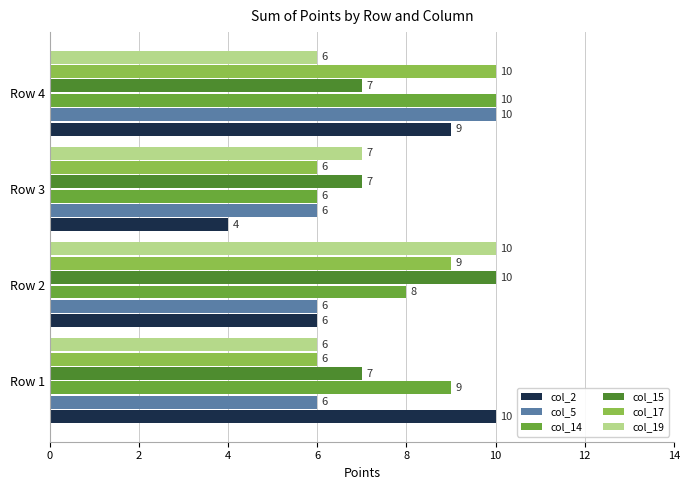

At how many categories does at least one series exceed 4?

4